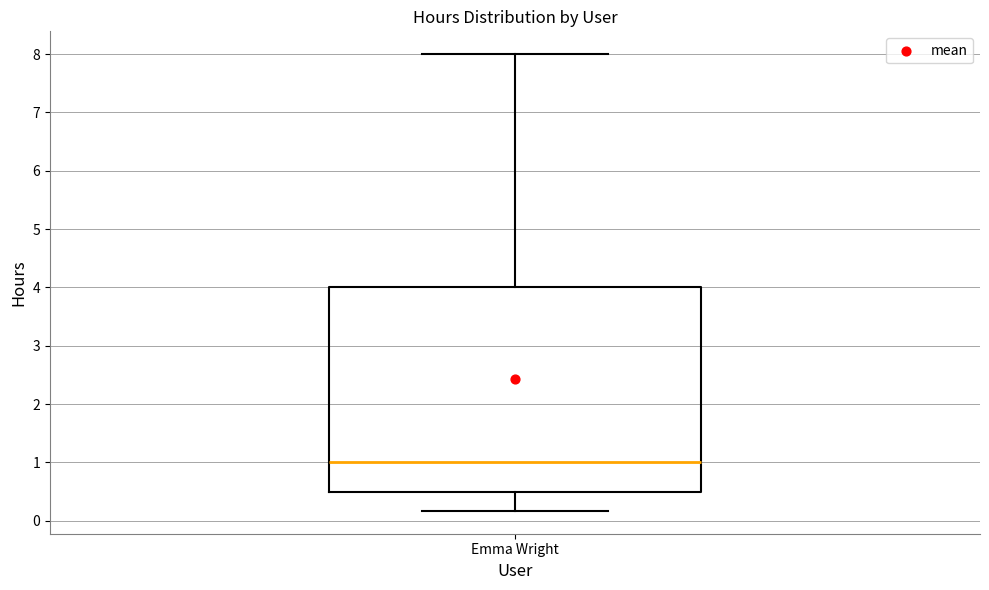

Where does the lower whisker of the box for Emma Wright end on the y-axis? The values are not printed on the chart, so give them approximately, as read against the axis.

0.2